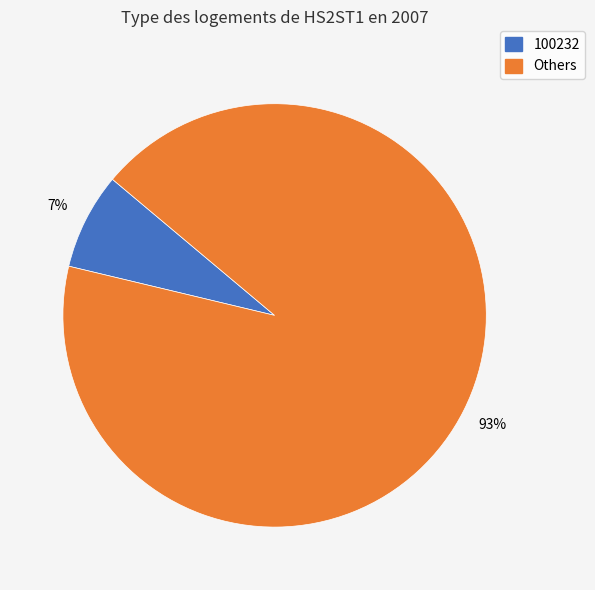

To the nearest percent, what is the average slice percentage?

50%